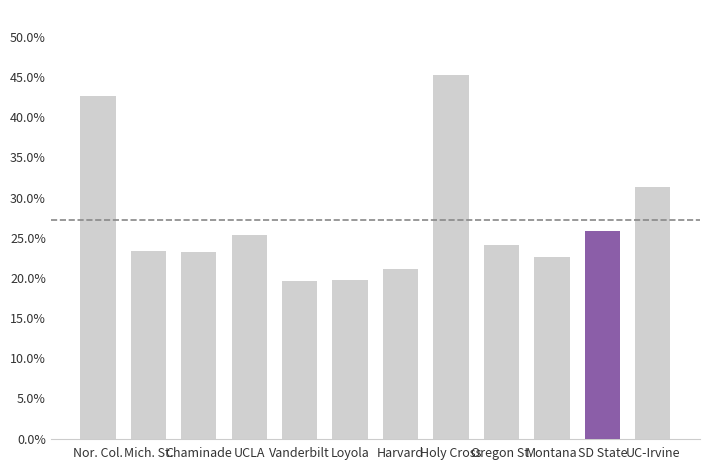

What is the difference between the second highest and minimum values?

0.2